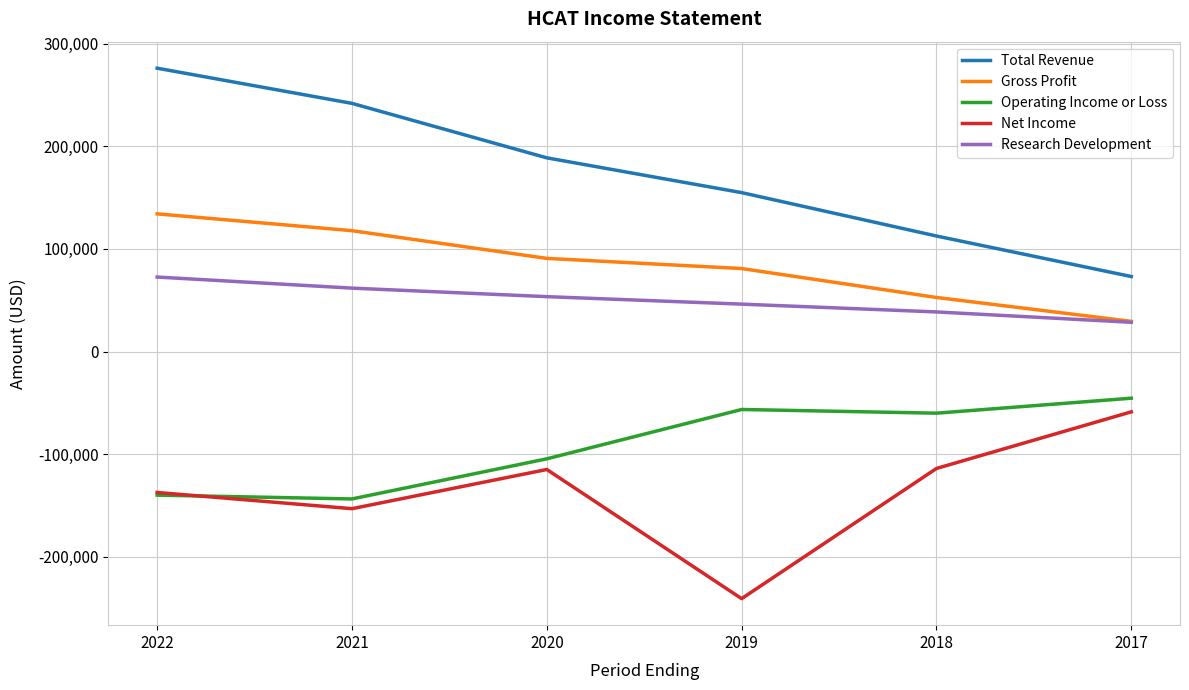

What are all the series names shown in the legend?

Total Revenue, Gross Profit, Operating Income or Loss, Net Income, Research Development